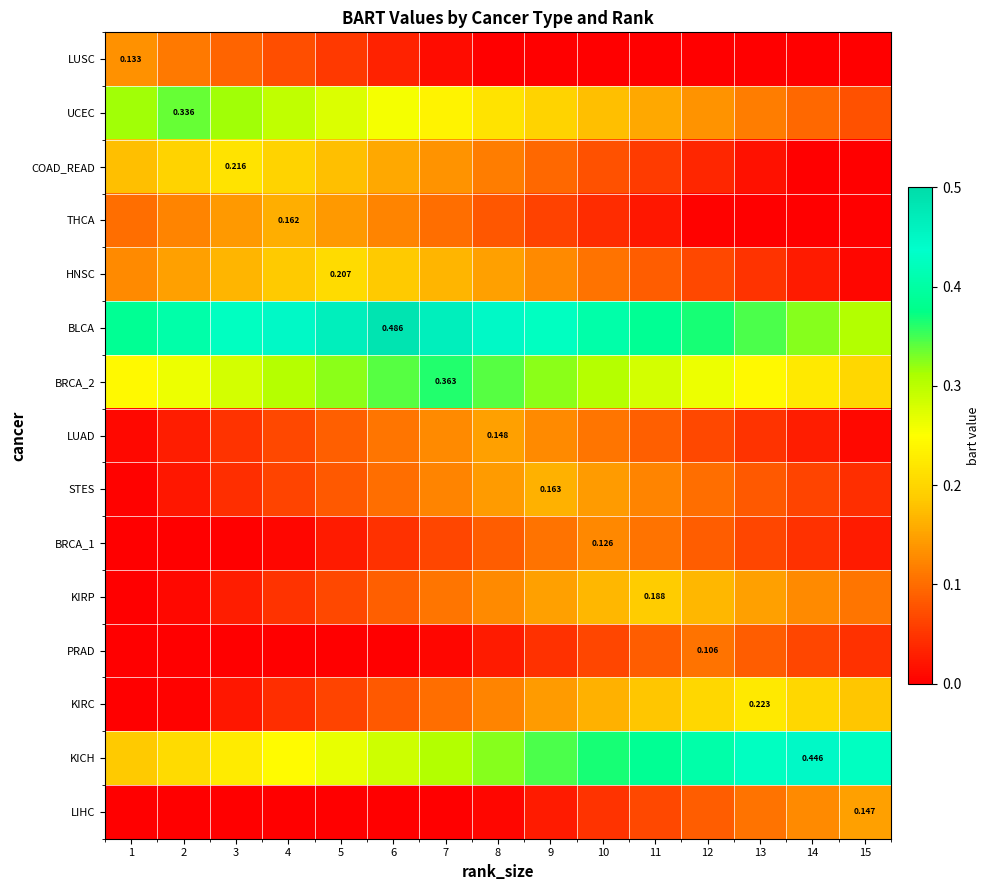

What is the difference between the LUSC values at 4 and 1?

0.1